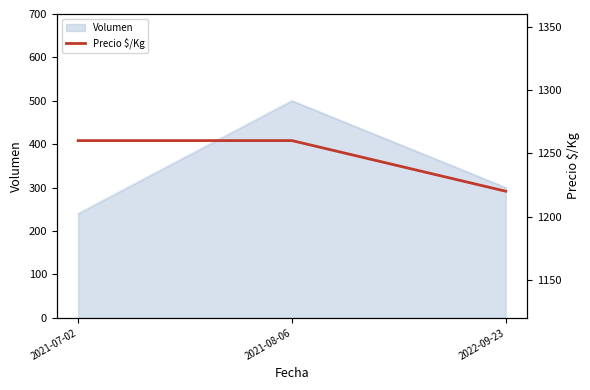

At which label does Volumen reach its peak?

2021-08-06